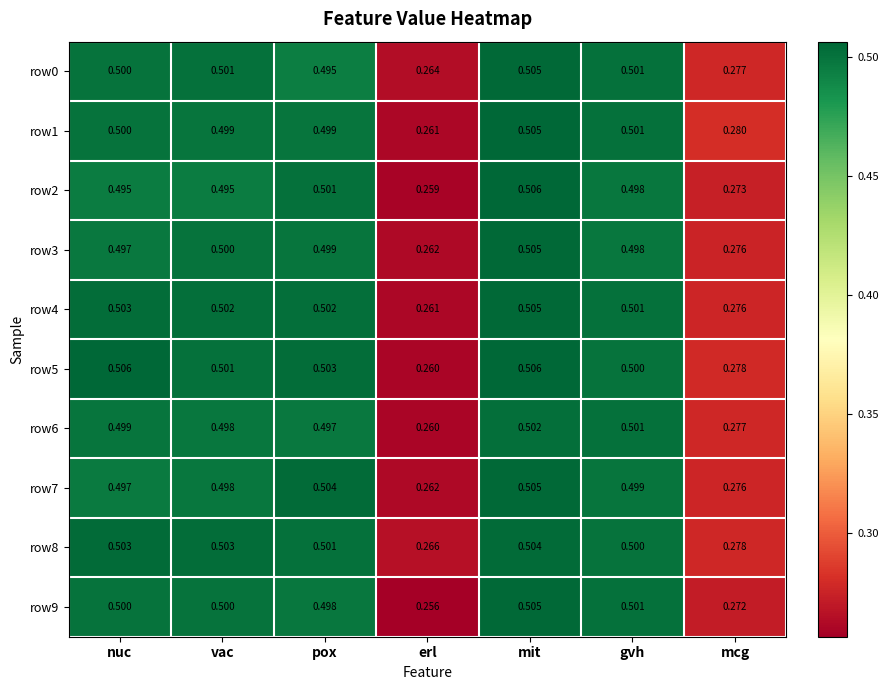

Is the value of row8 at mit greater than the value of row2 at nuc?

Yes